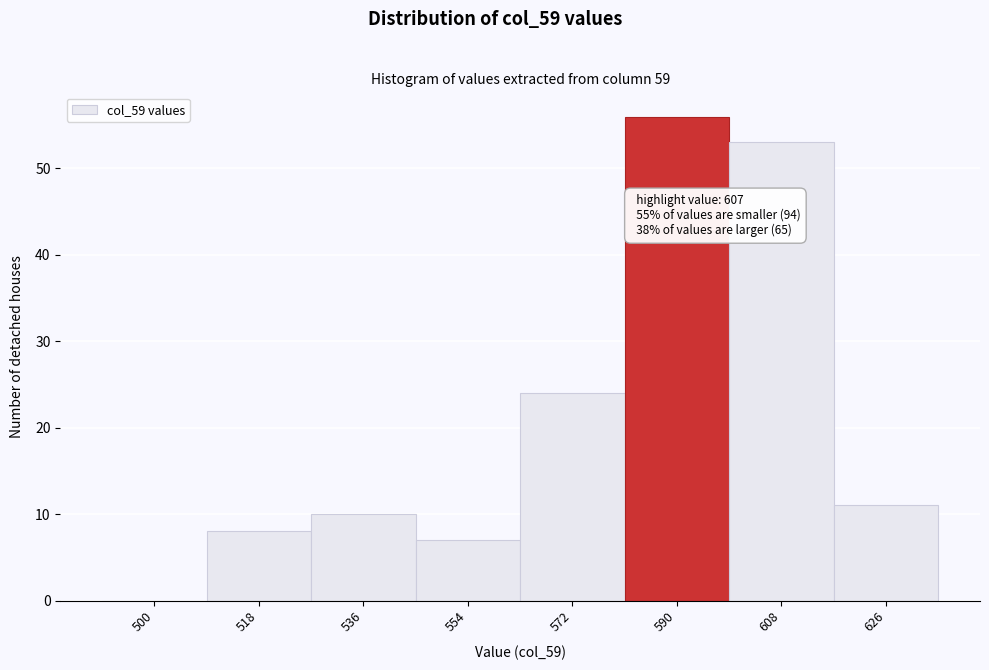

Reading left to right, list all the values displayed in this chart.

500=0	518=8	536=10	554=7	572=24	590=56	608=53	626=11